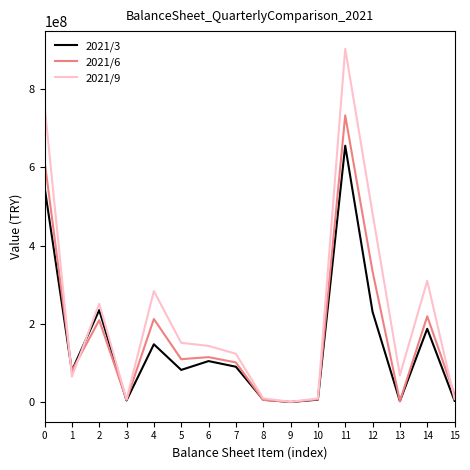

Is the value of 2021/6 at 14 greater than the value of 2021/3 at 1?

Yes